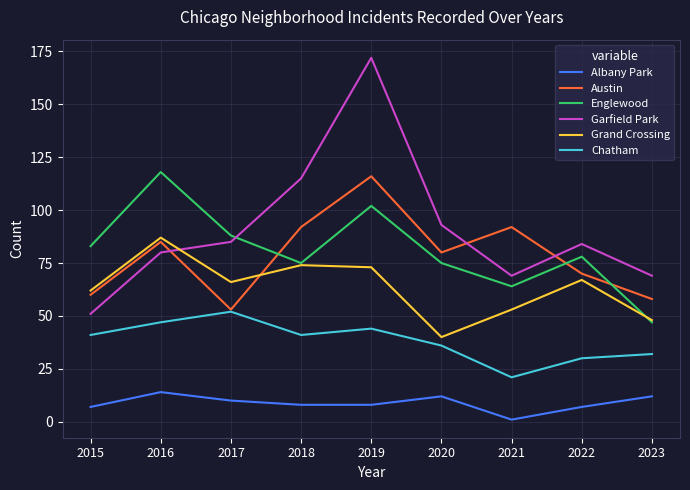

What is the approximate value of Grand Crossing at 2022?

67